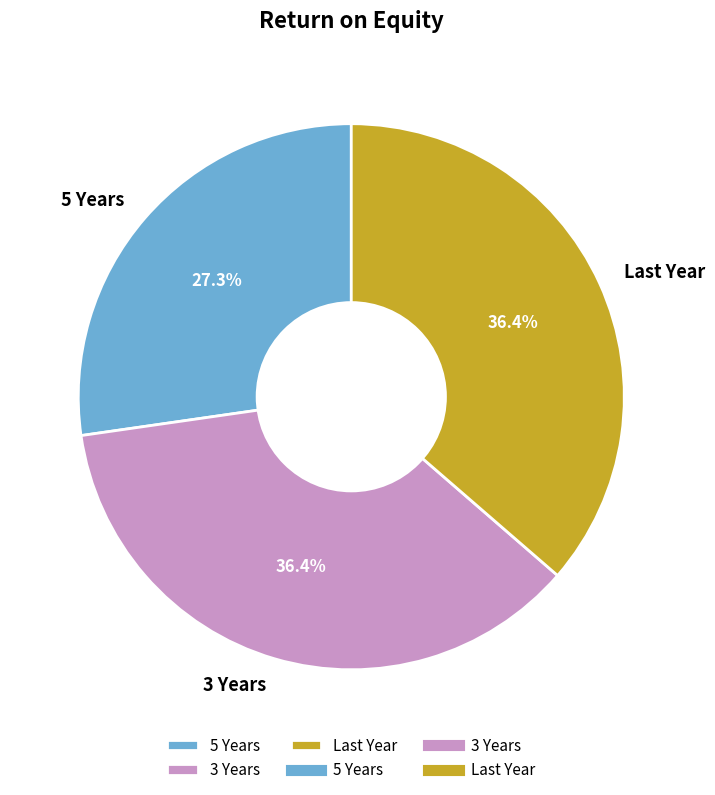

Does 5 Years represent more than half of the total?

No